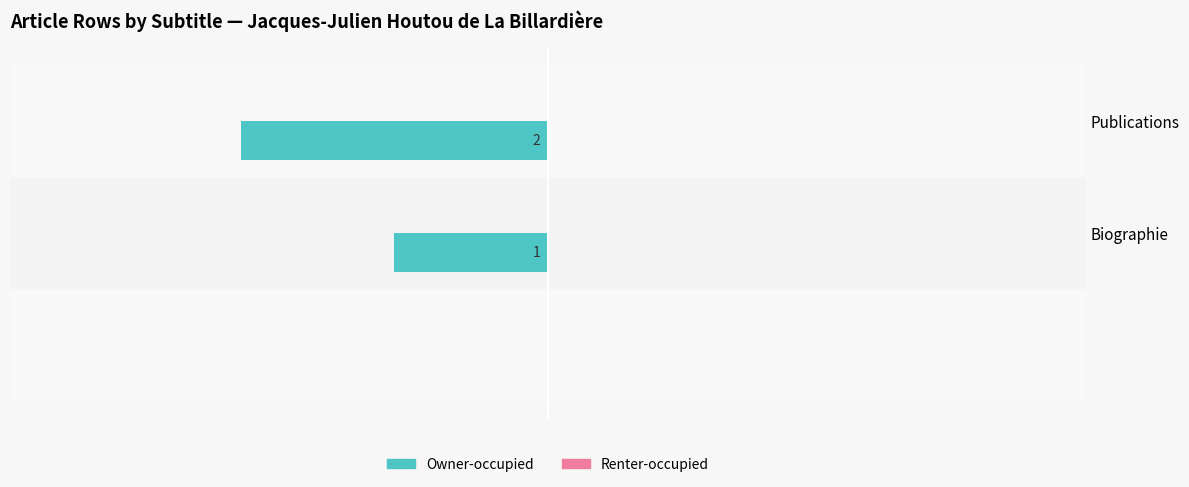

Are the bars horizontal?

Yes